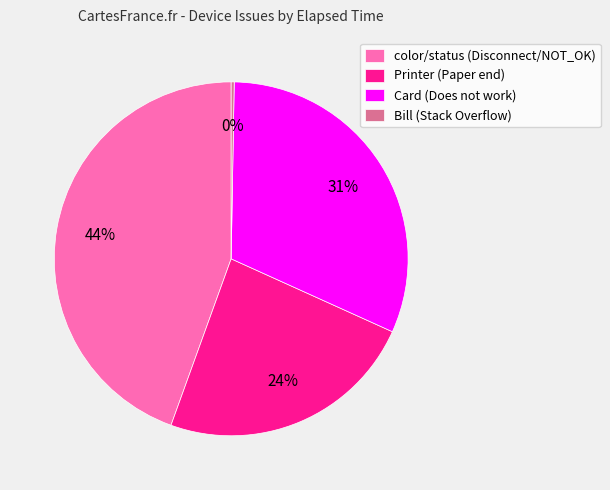

The color/status (Disconnect/NOT_OK) slice represents 44% of the pie. True or false?

True